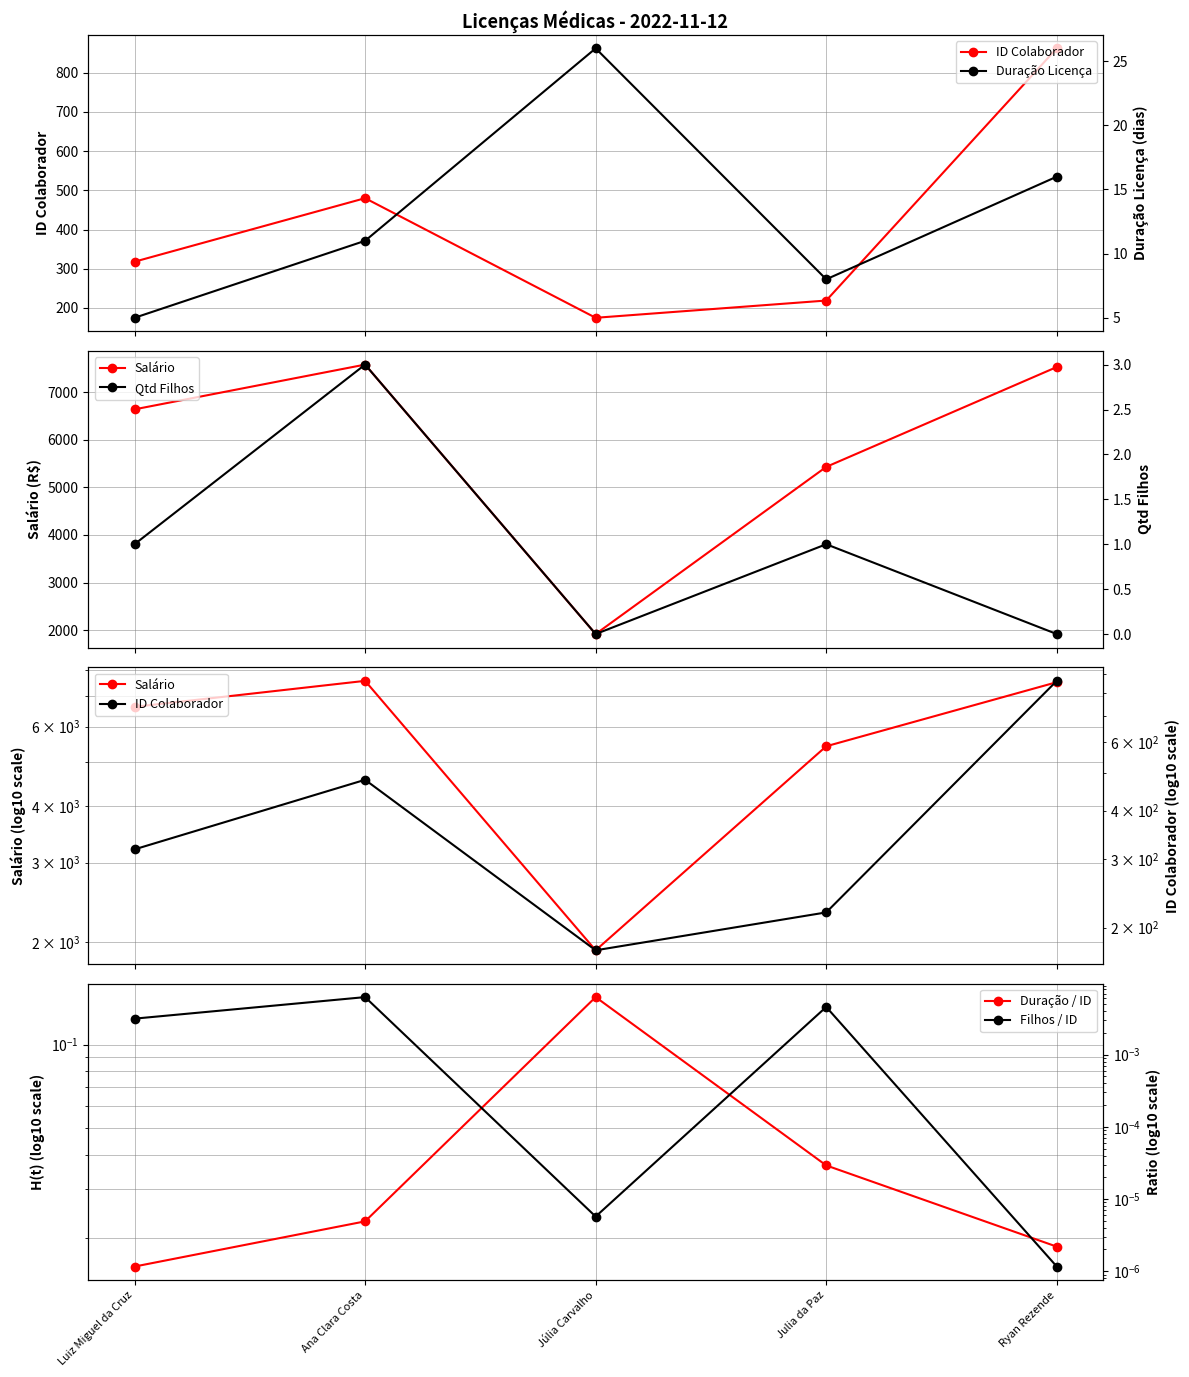

The value of Duração Licença at Júlia Carvalho is 46.0. True or false?

False